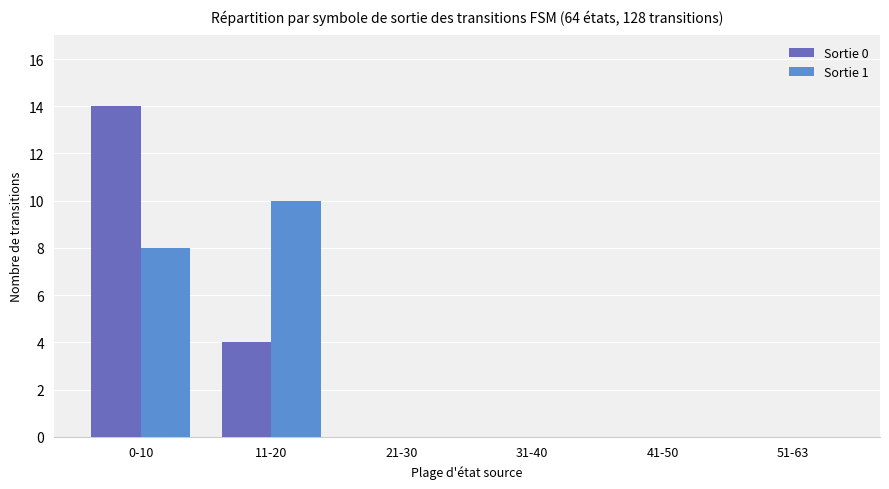

How many groups of bars are there?

6